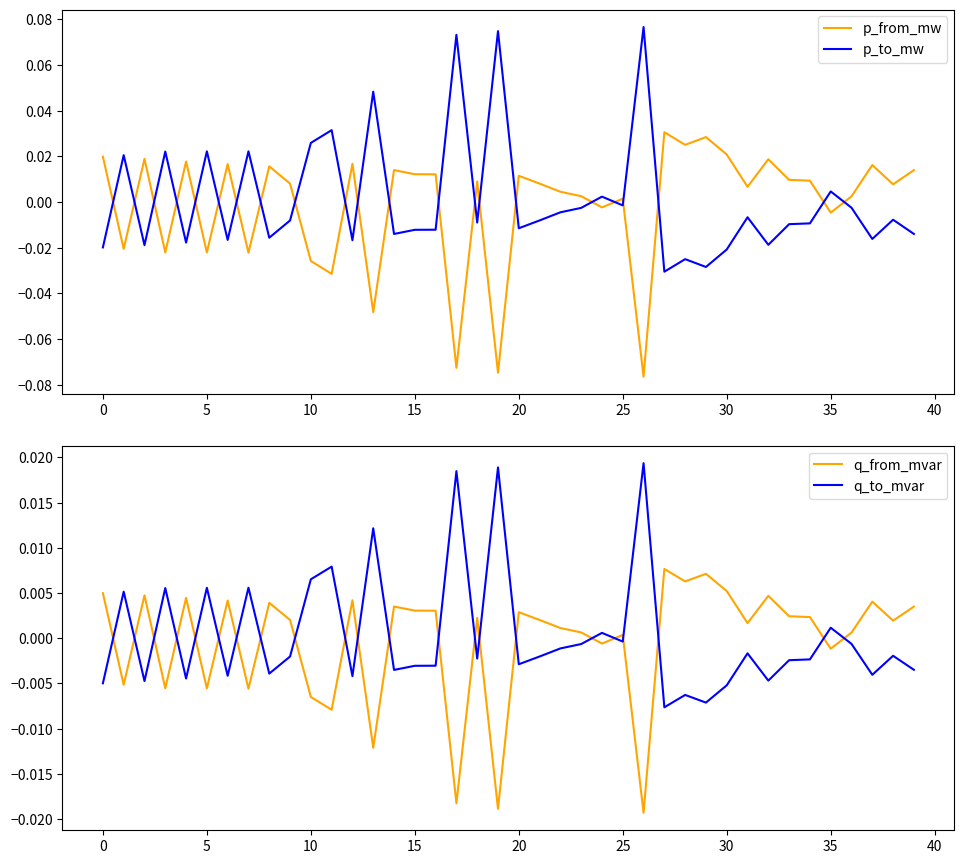

What is the minimum value for p_from_mw?

-0.1